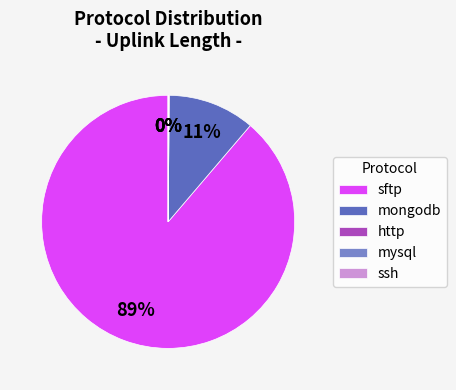

To the nearest percent, what is the difference between the largest and smallest slice percentages?

89%